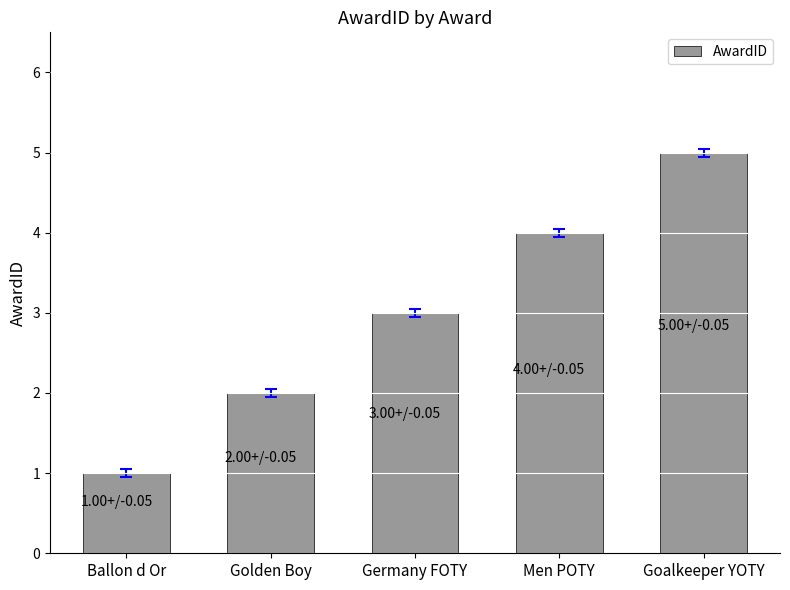

What is the label of the 4th bar from the left?

Men POTY